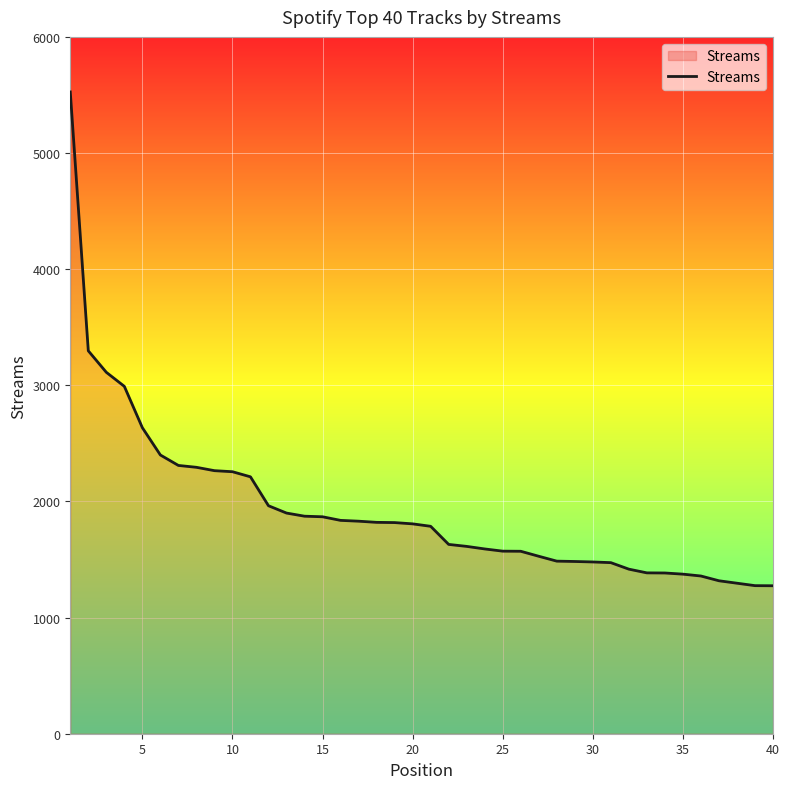

What is the maximum value shown in the chart?

5526